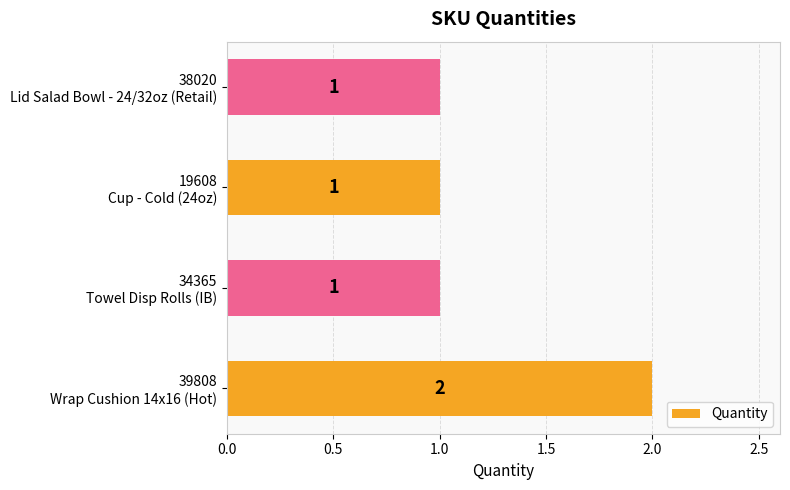

How many values are between 1 and 2?

4